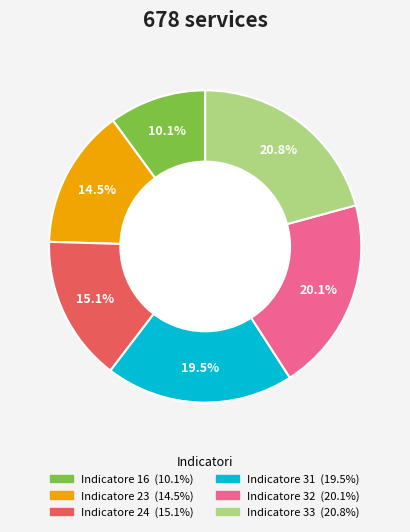

Count the number of slices in the pie.

6